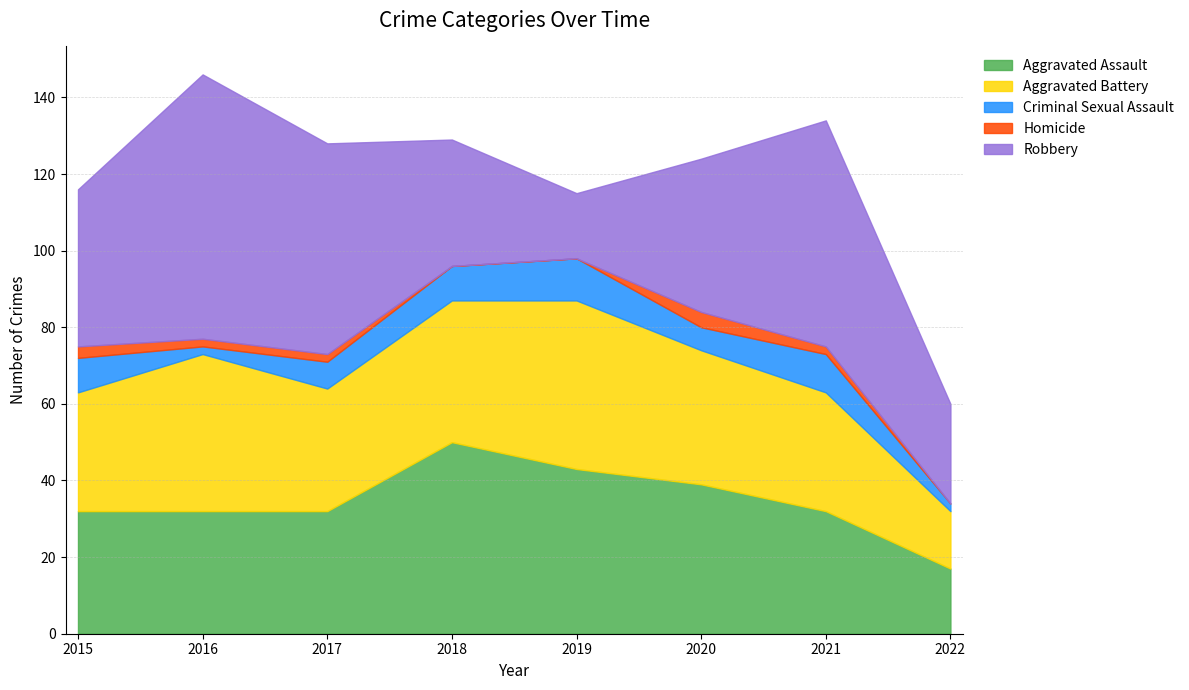

How many Aggravated Assault values are between 32 and 43?

6